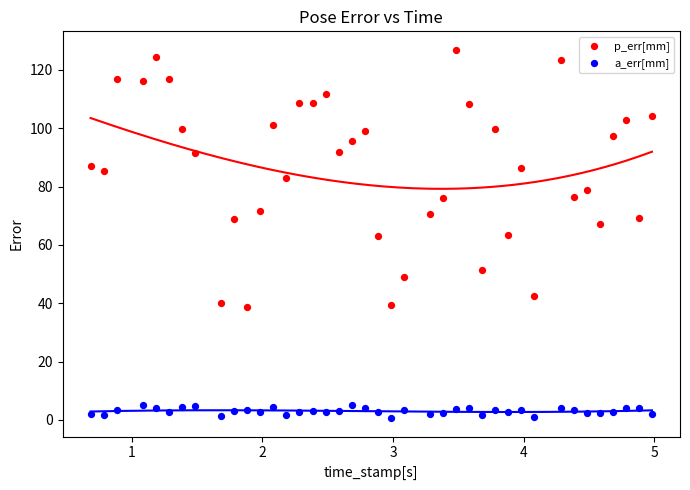

What are all the series names shown in the legend?

p_err[mm], a_err[mm]